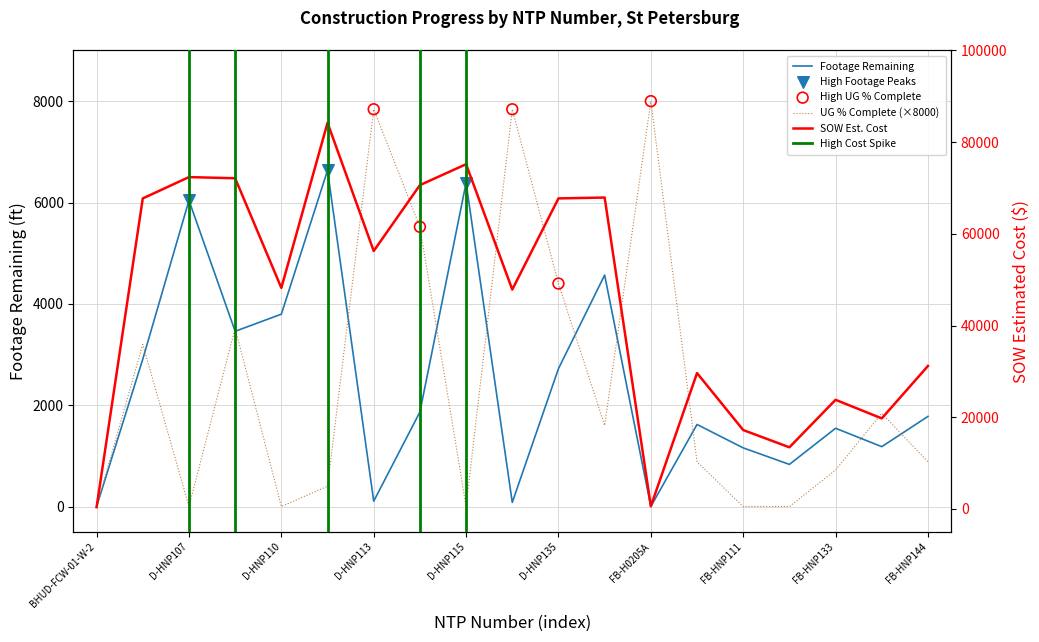

Which series contains the highest Y value?

SOW Estimated Cost